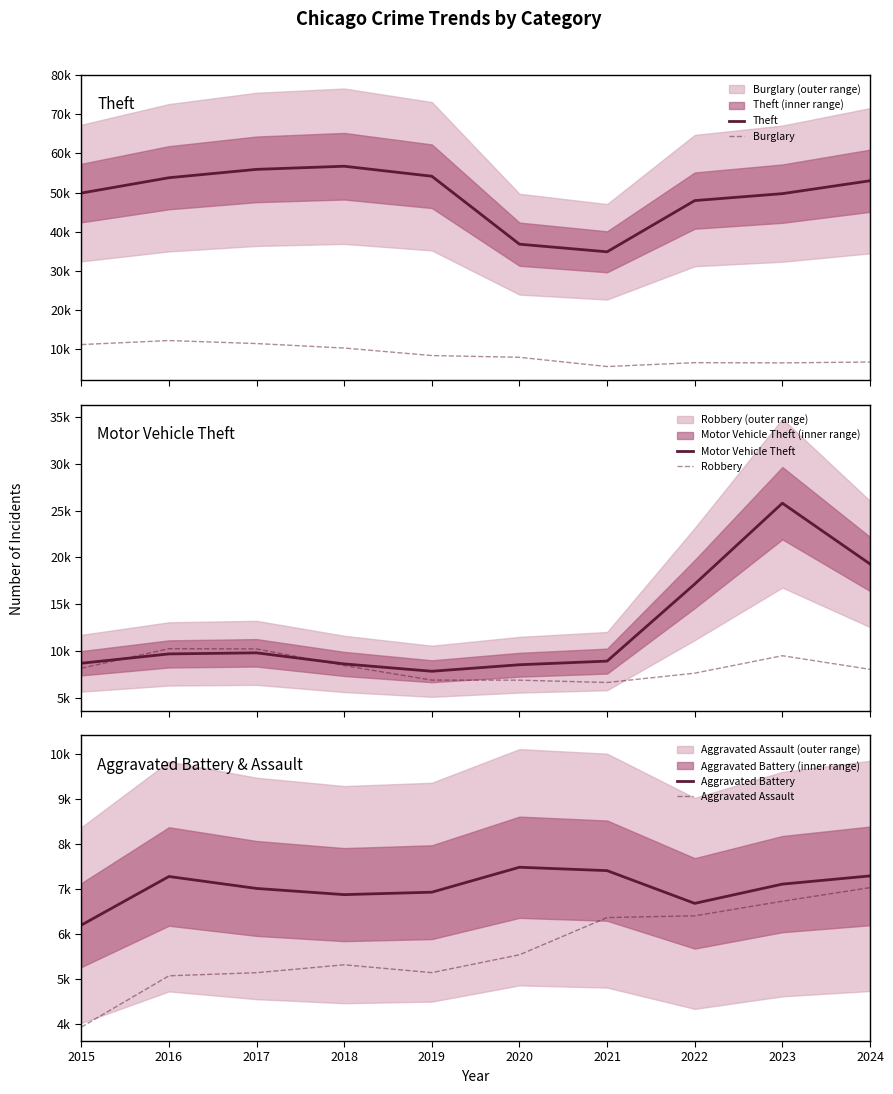

Is it true that Aggravated Assault equals 5544 at 2020?

True